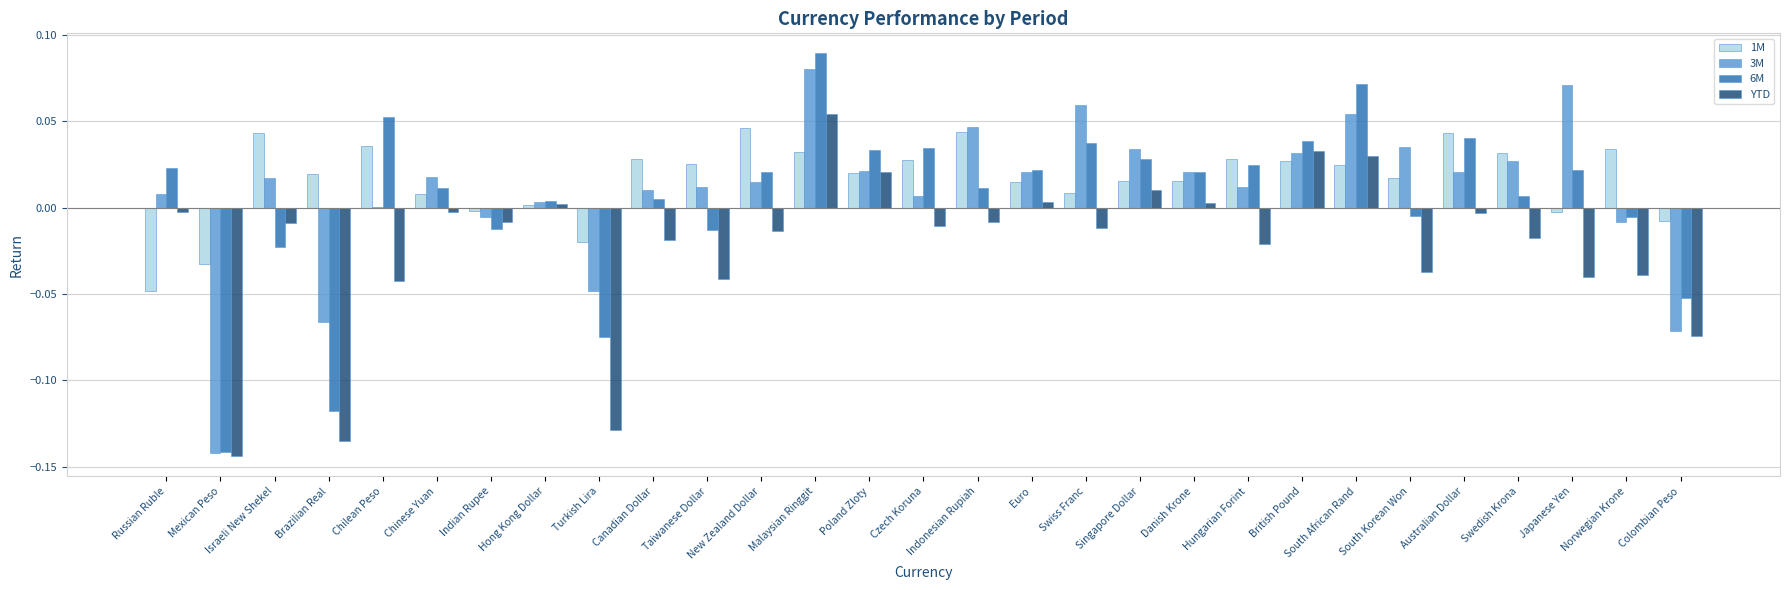

At which label does YTD reach its peak?

Malaysian Ringgit